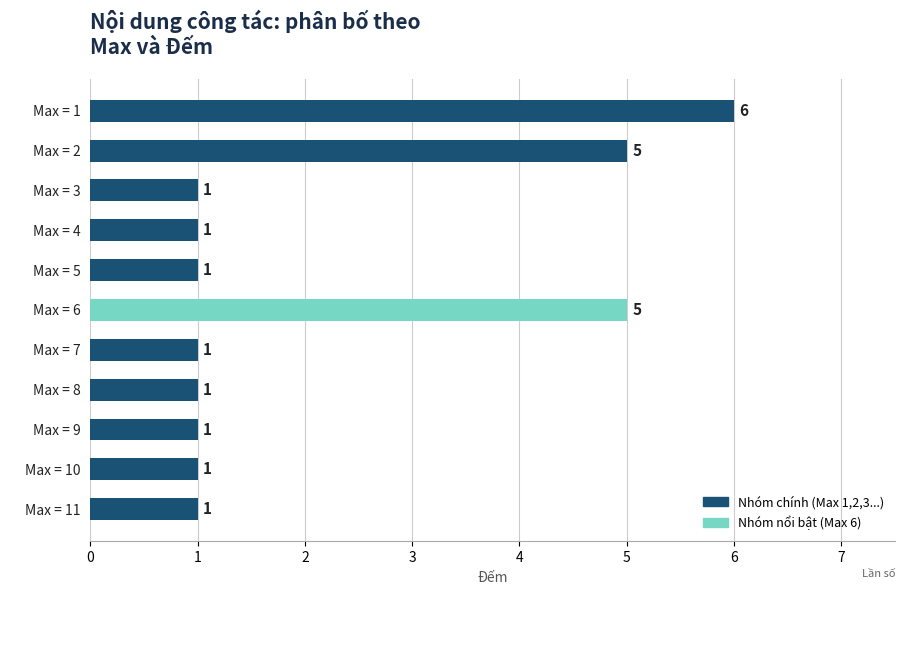

What is the value of the 3rd bar from the top?

1